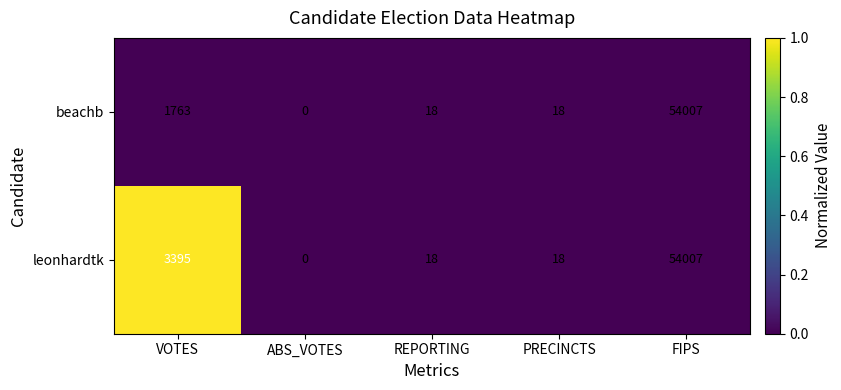

At which category is the sum across all series the highest?

FIPS